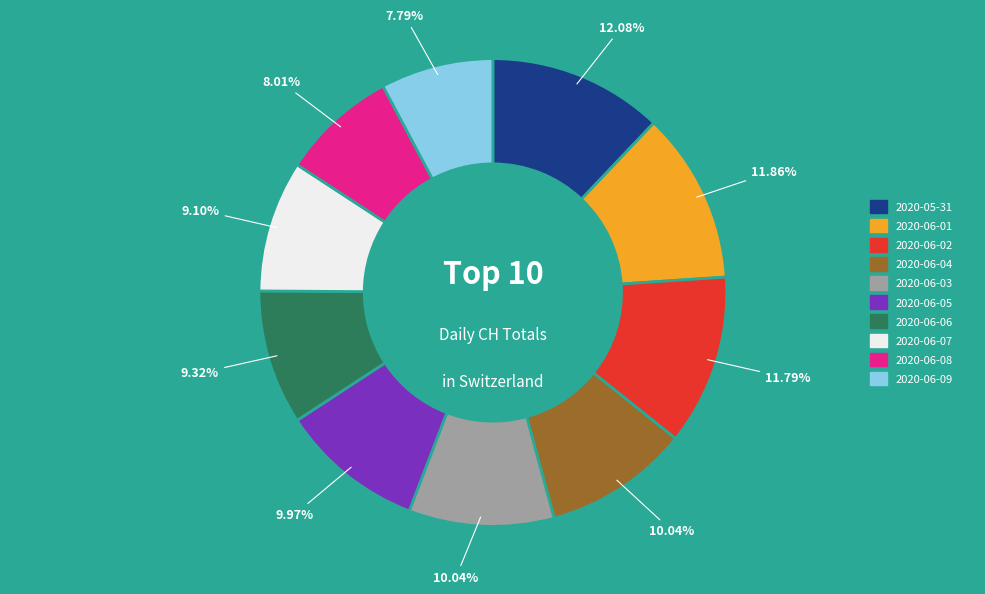

Do 2020-06-08 and 2020-06-09 together represent more than half of the pie?

No